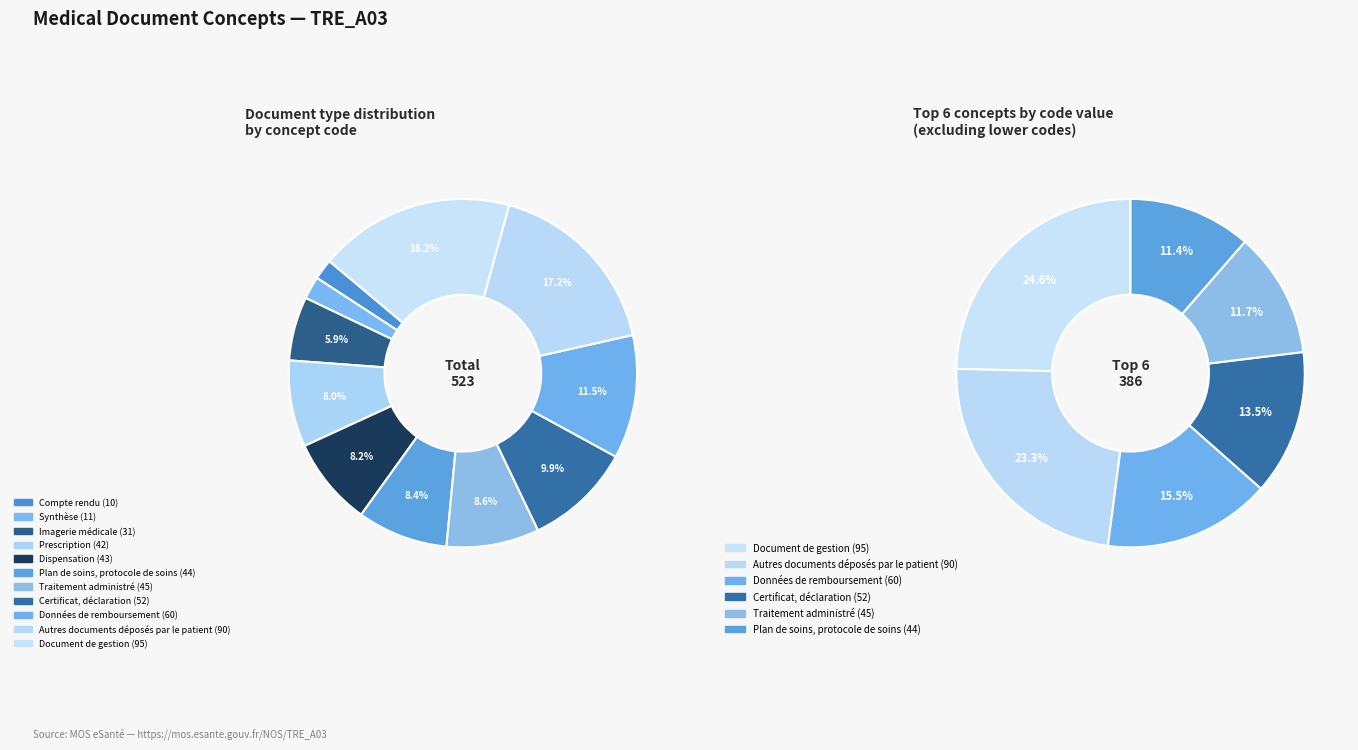

What percentage is the Synthèse slice, to the nearest percent?

2%